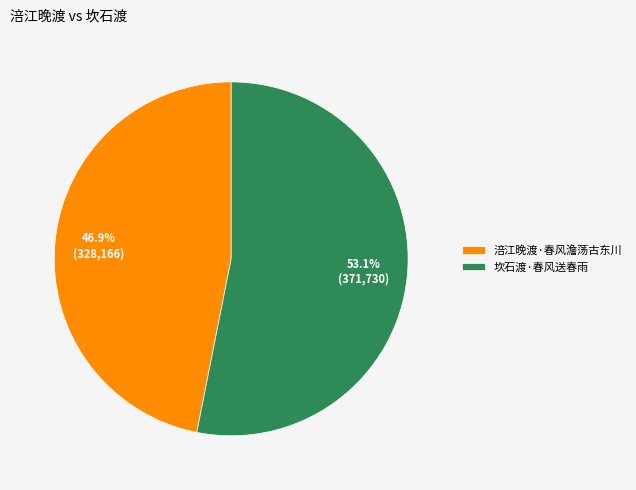

Does 坎石渡·春风送春雨 represent more than half of the total?

Yes